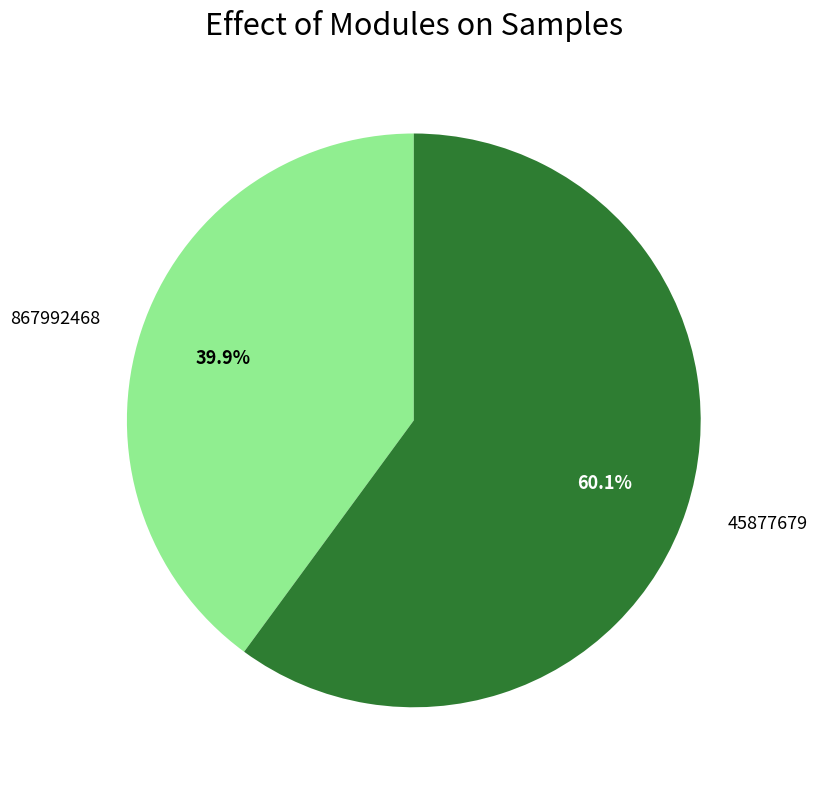

To the nearest percent, what percentage of the pie is 45877679?

60%